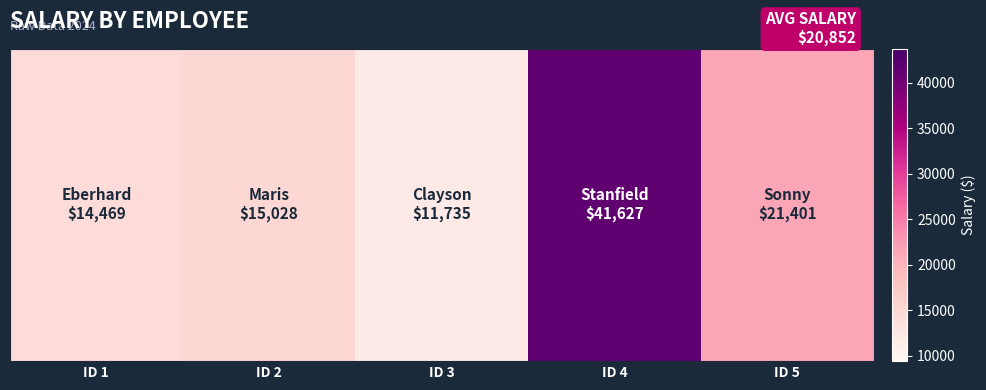

The chart shows a value of 6125 at ID 2. True or false?

False